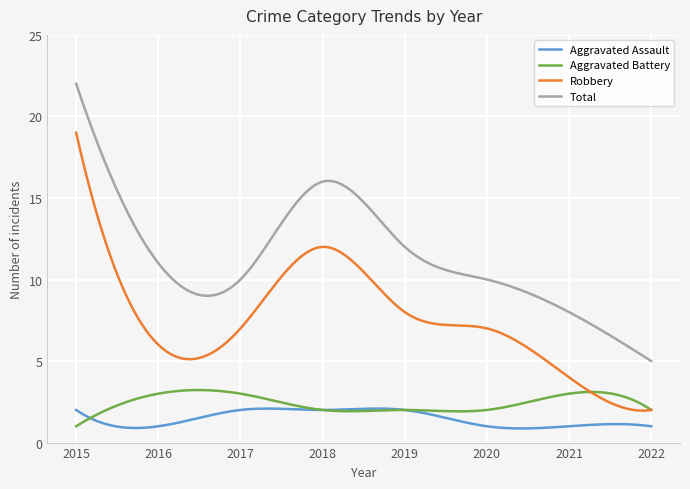

Which series has the widest spread of values?

Robbery